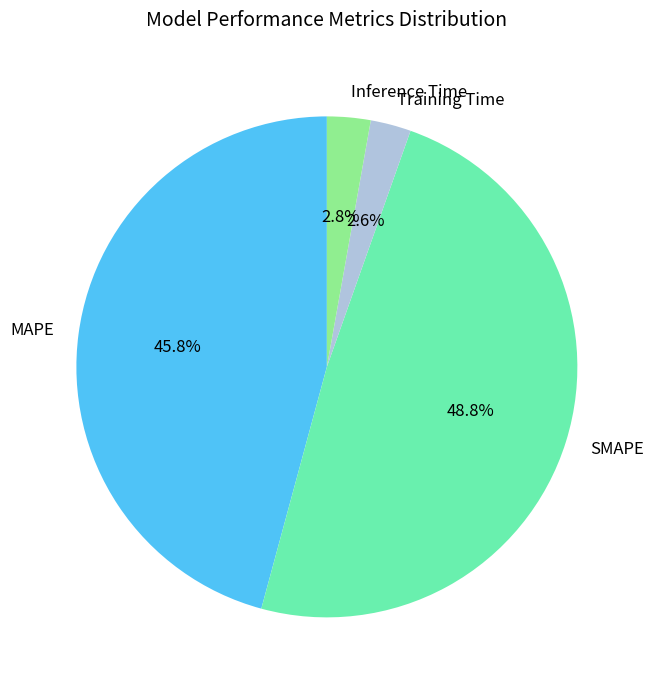

Is the sum of Training Time and SMAPE greater than half?

Yes